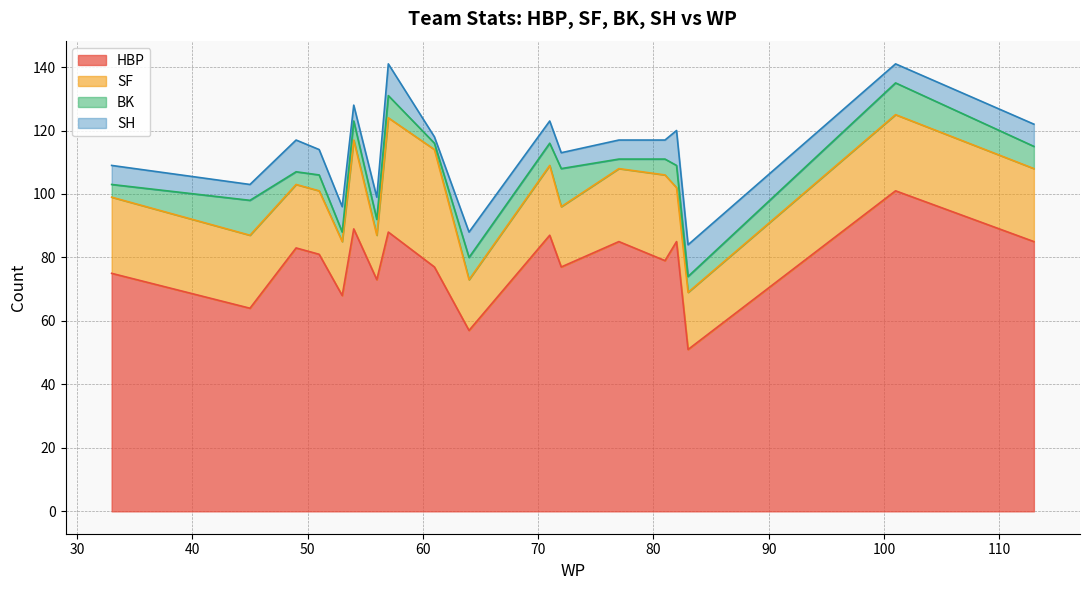

What is the lowest value of the HBP series?

51